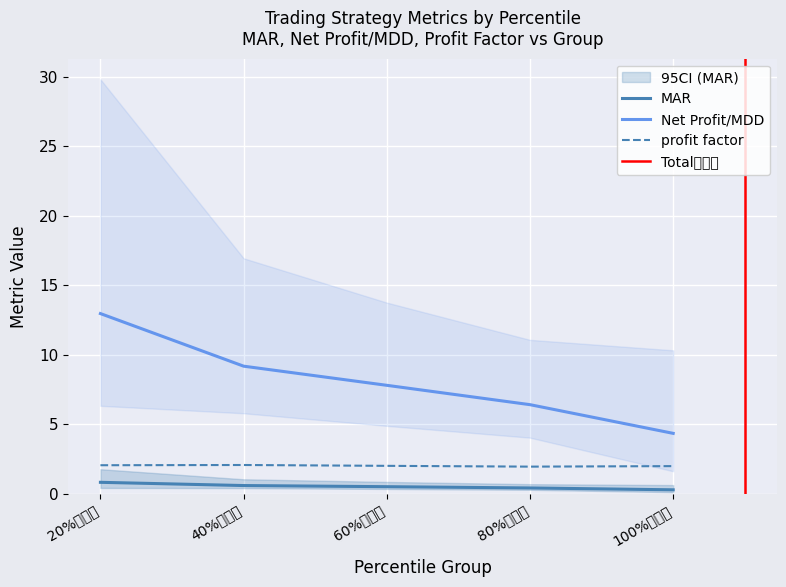

At 20%平均值, list the series in order from smallest to largest.

MAR, profit factor, Net Profit/MDD